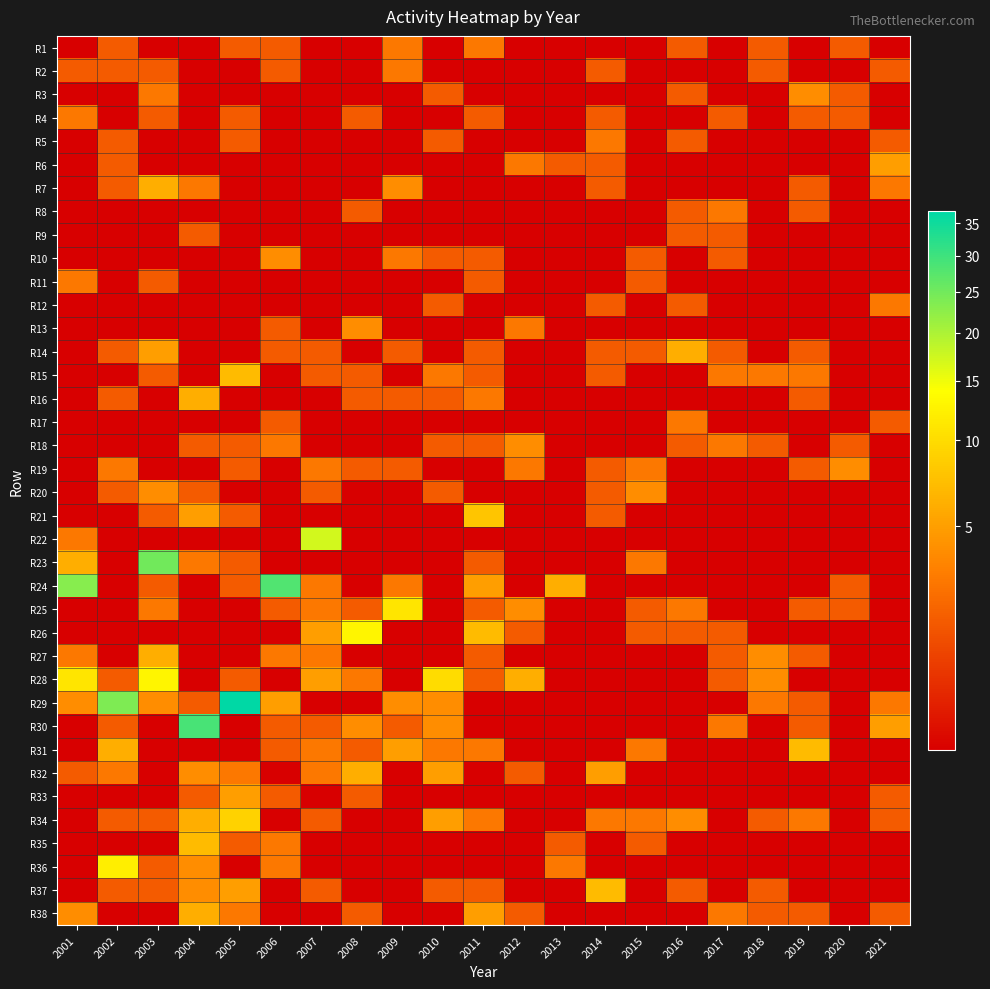

Which has a higher value, 2018 or 2017?

2018